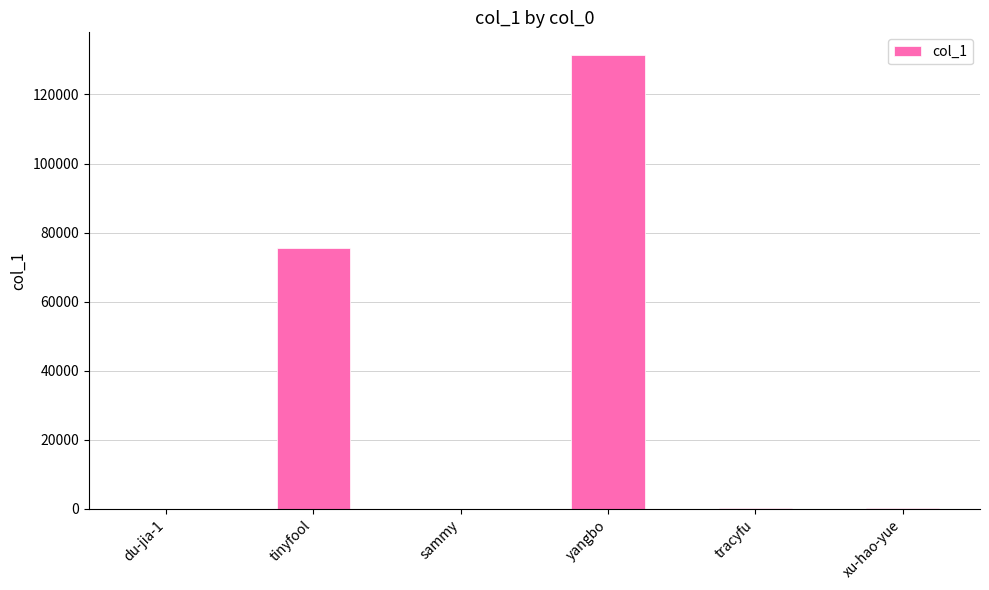

The chart shows a value of 37999 at yangbo. True or false?

False